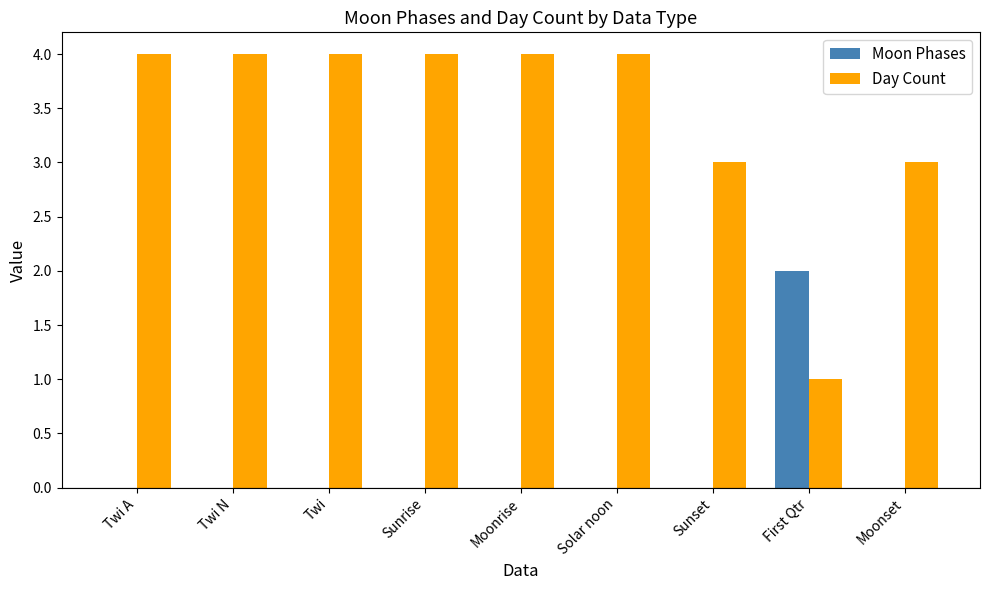

What is the spread (max minus min) of values at Twi N?

4